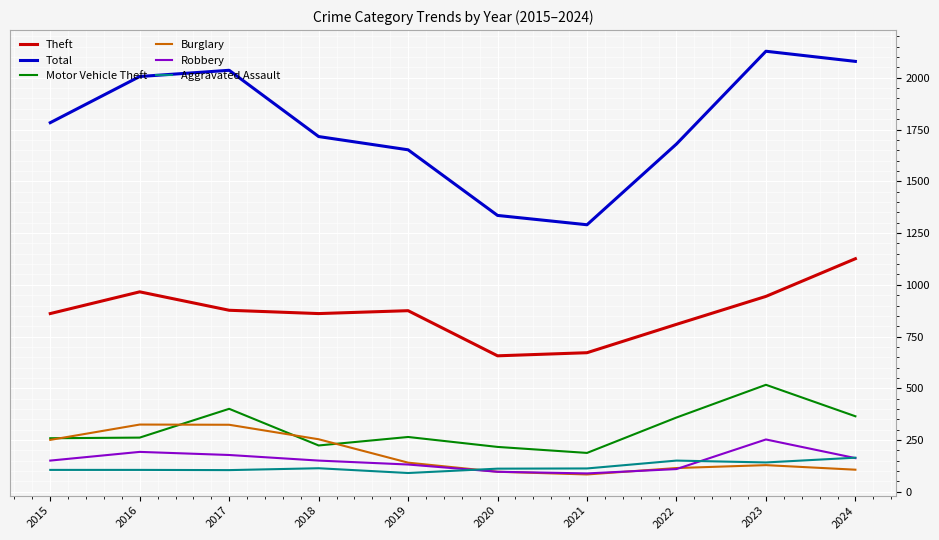

The Theft series shows 431 at 2017. True or false?

False